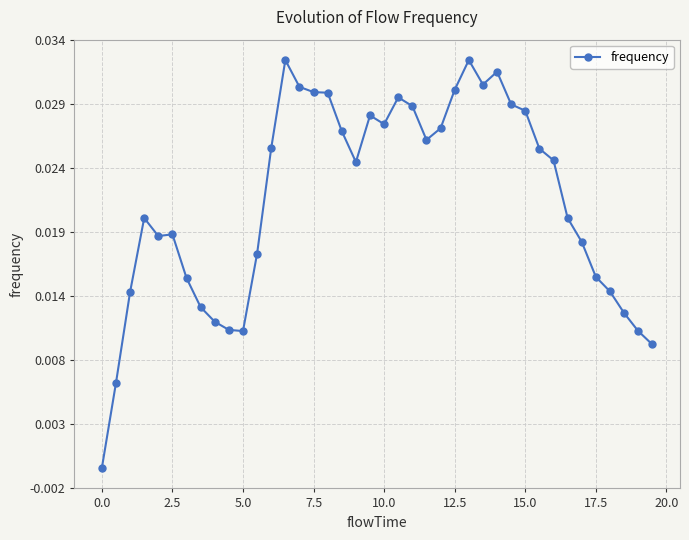

Does the chart have visible grid lines?

Yes